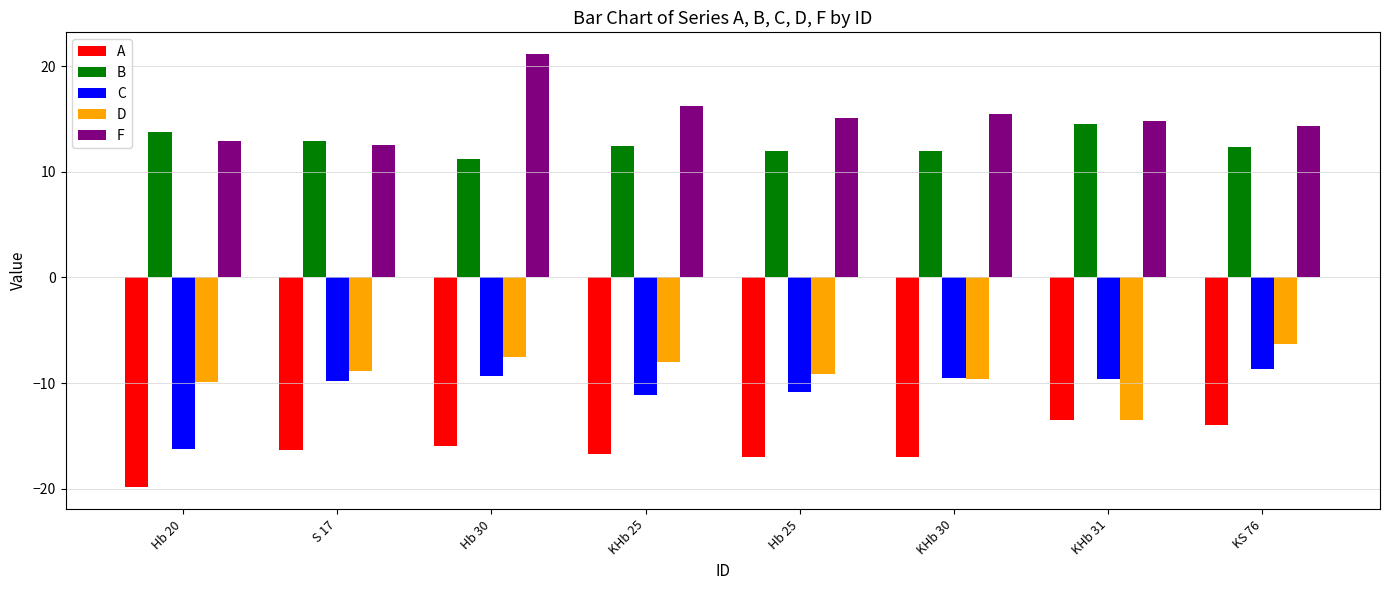

What value does the A series have at Hb 30?

-16.0